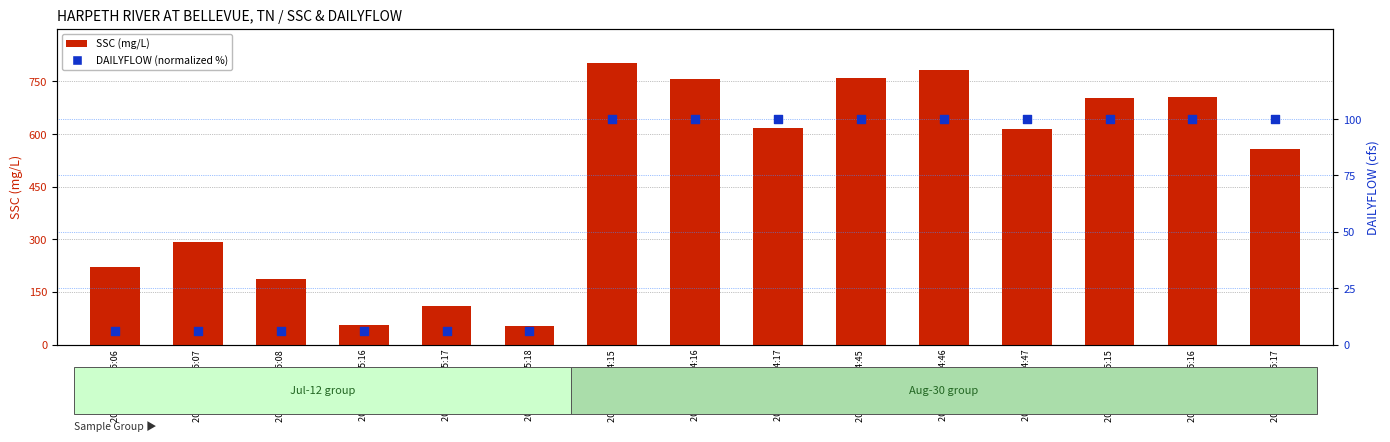

What are all the series names shown in the legend?

SSC, DAILYFLOW